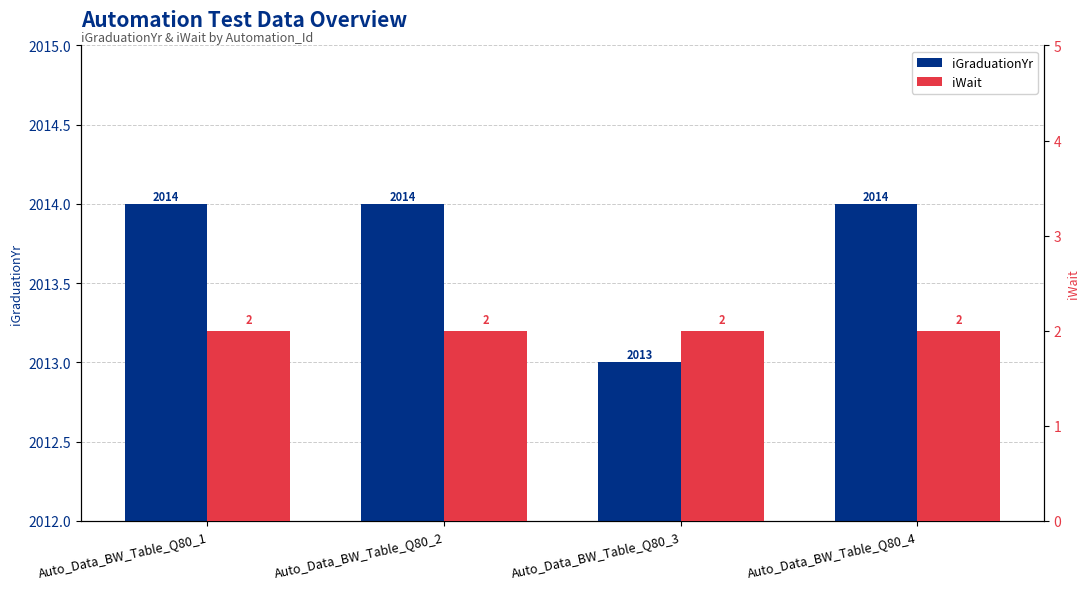

How many categories are shown in the chart?

4